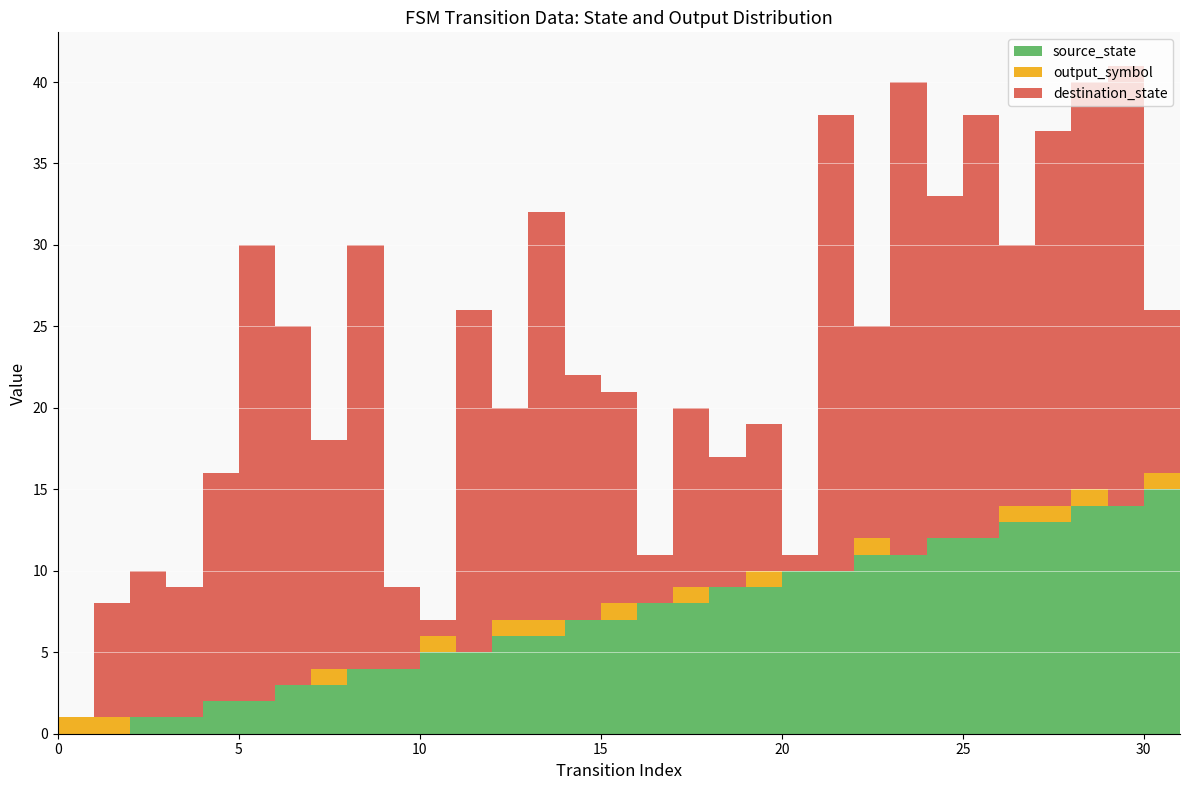

Reading left to right, list all the values displayed in this chart.

source_state: 0=0	1=0	2=1	3=1	4=2	5=2	6=3	7=3	8=4	9=4	10=5	11=5	12=6	13=6	14=7	15=7	16=8	17=8	18=9	19=9	20=10	21=10	22=11	23=11	24=12	25=12	26=13	27=13	28=14	29=14	30=15	31=15
destination_state: 0=0	1=7	2=9	3=8	4=14	5=28	6=22	7=14	8=26	9=5	10=1	11=21	12=13	13=25	14=15	15=13	16=3	17=11	18=8	19=9	20=1	21=28	22=13	23=29	24=21	25=26	26=16	27=23	28=25	29=27	30=10	31=11
output_symbol: 0=1	1=1	2=0	3=0	4=0	5=0	6=0	7=1	8=0	9=0	10=1	11=0	12=1	13=1	14=0	15=1	16=0	17=1	18=0	19=1	20=0	21=0	22=1	23=0	24=0	25=0	26=1	27=1	28=1	29=0	30=1	31=1